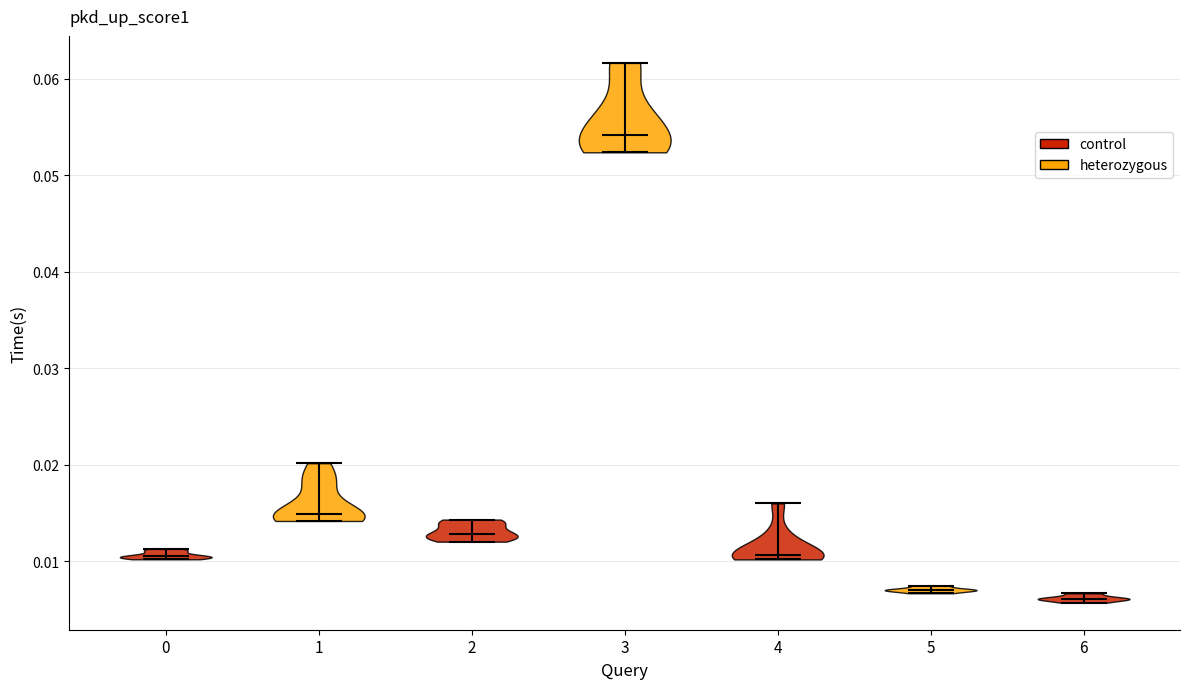

Reading left to right, read every violin against the y-axis: where its median line is, and the lowest and highest points it reaches. The values are not printed on the chart, so give them approximately, as read against the axis.

0: median line 0.010, lowest point 0.010, highest point 0.011
1: median line 0.015, lowest point 0.014, highest point 0.020
2: median line 0.013, lowest point 0.012, highest point 0.014
3: median line 0.054, lowest point 0.052, highest point 0.062
4: median line 0.011, lowest point 0.010, highest point 0.016
5: median line 0.007, lowest point 0.007, highest point 0.007
6: median line 0.006, lowest point 0.006, highest point 0.007